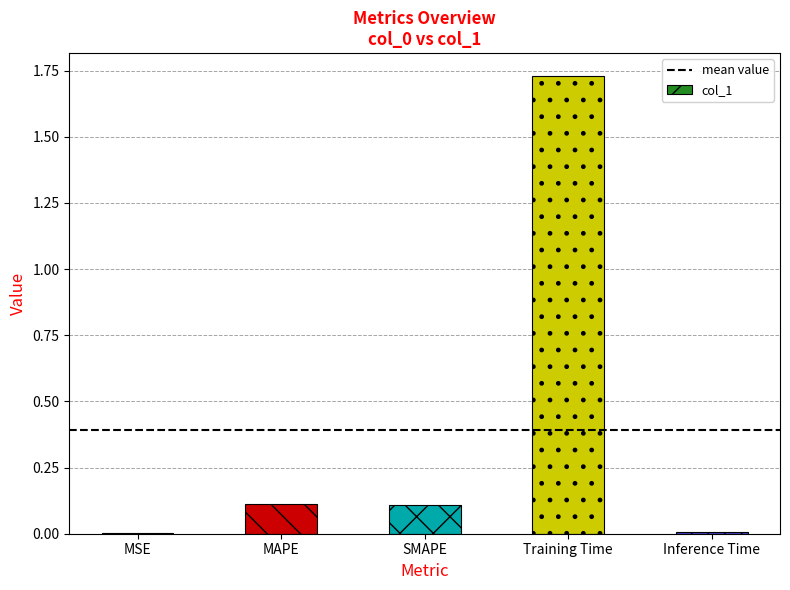

Which has a higher value, SMAPE or Inference Time?

SMAPE